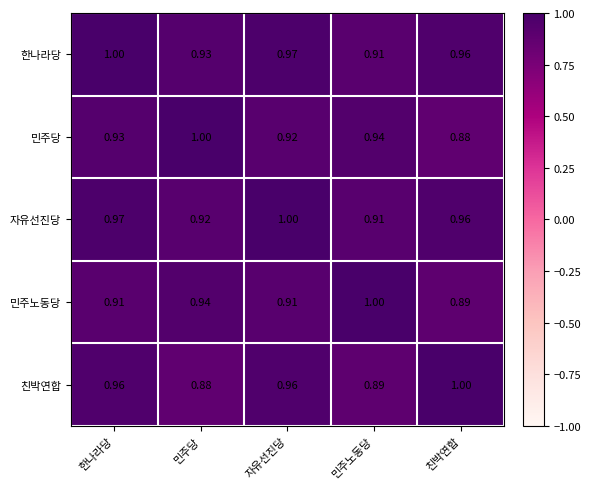

How many series are shown in this chart?

5